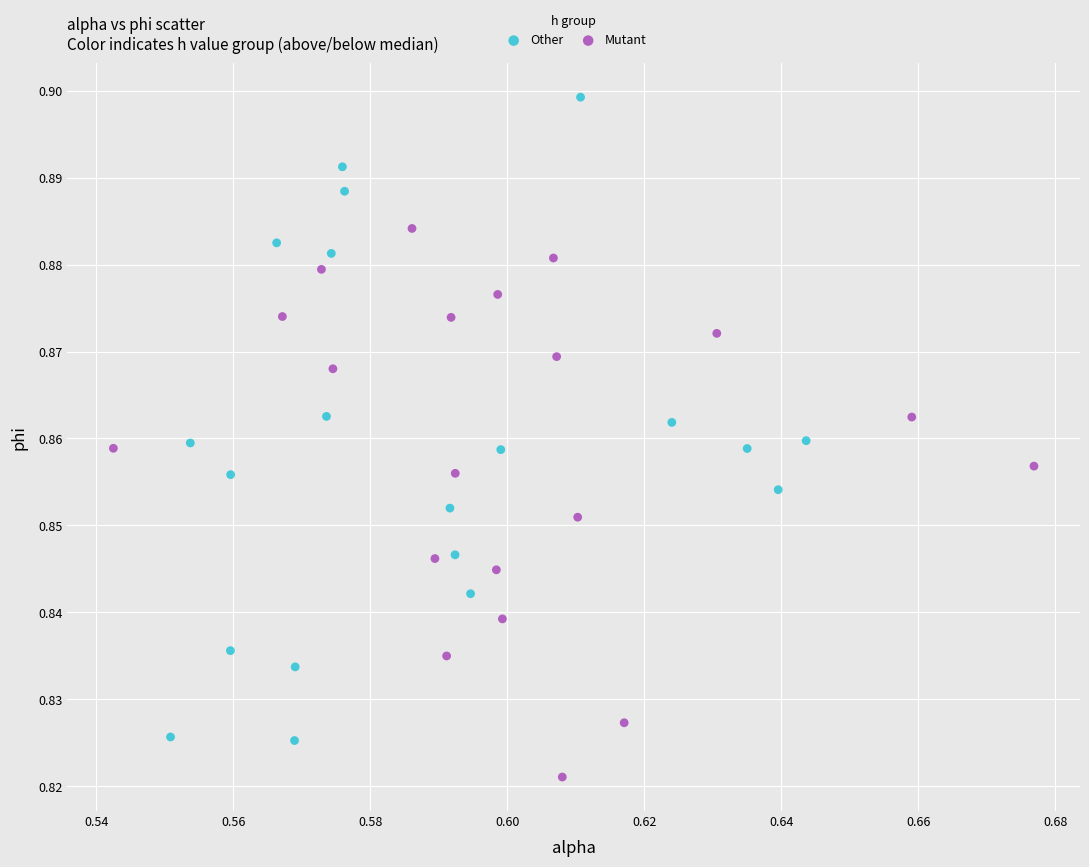

Which series contains the highest Y value?

Other